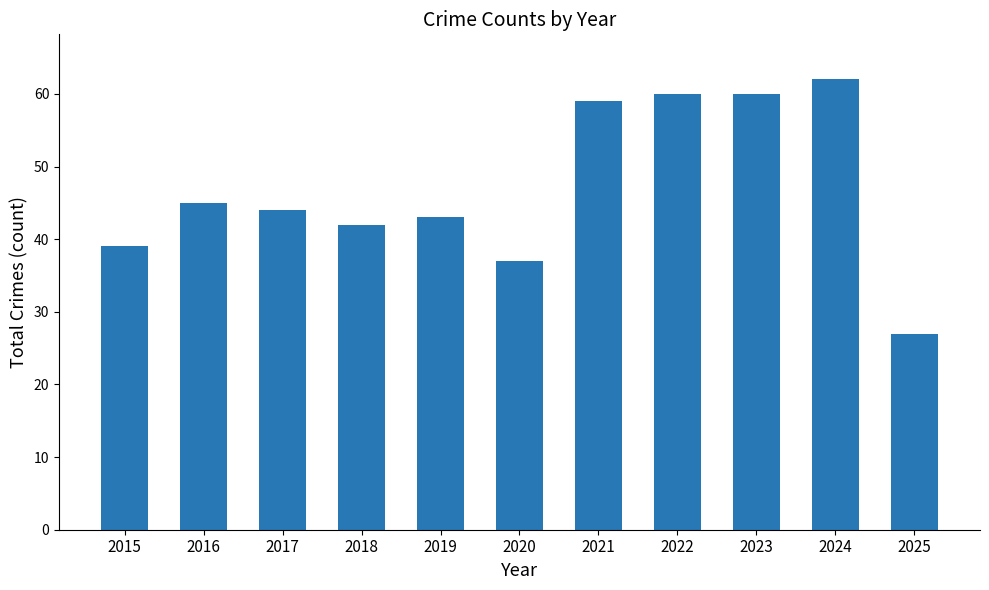

What is the value of the 2nd bar from the left?

45